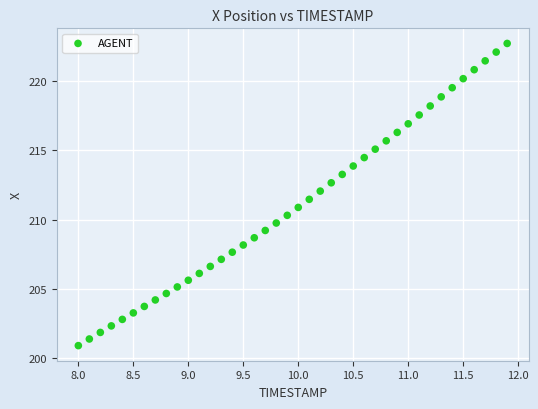

What is the range of X values (max minus min)?

3.9